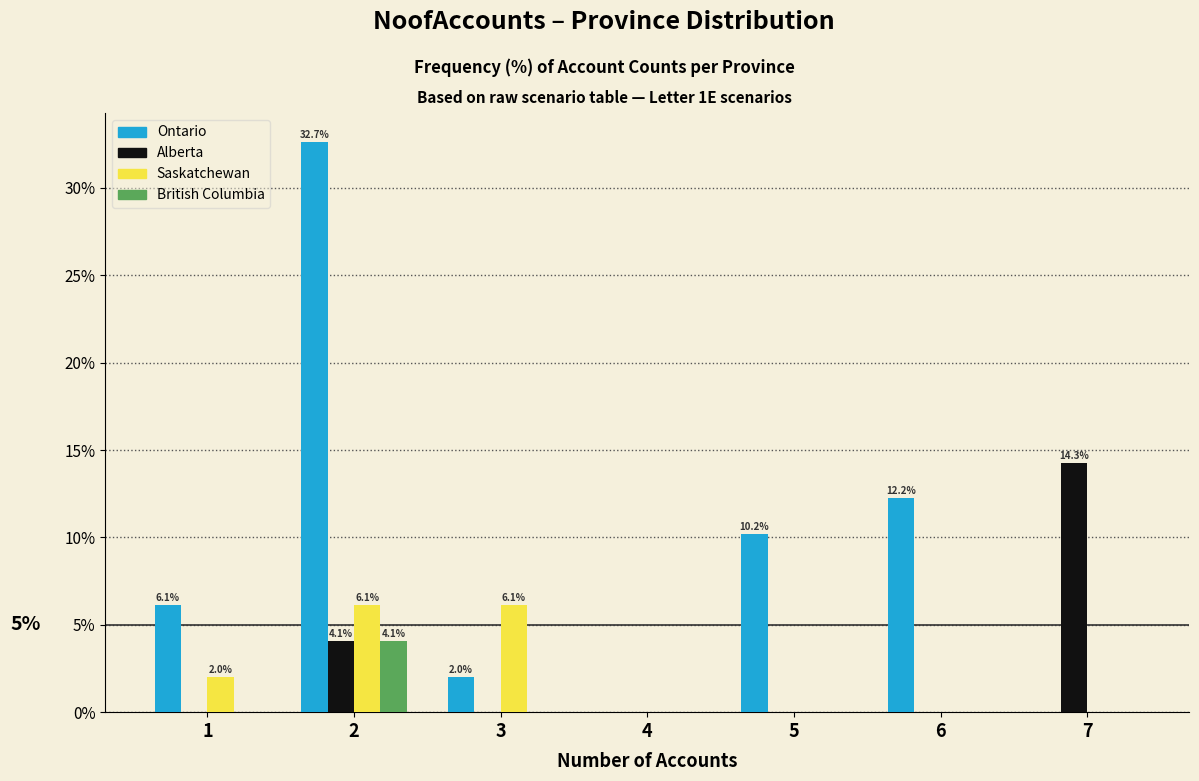

In the Alberta series, which range on the x-axis has the tallest bar?

6.5 to 7.5